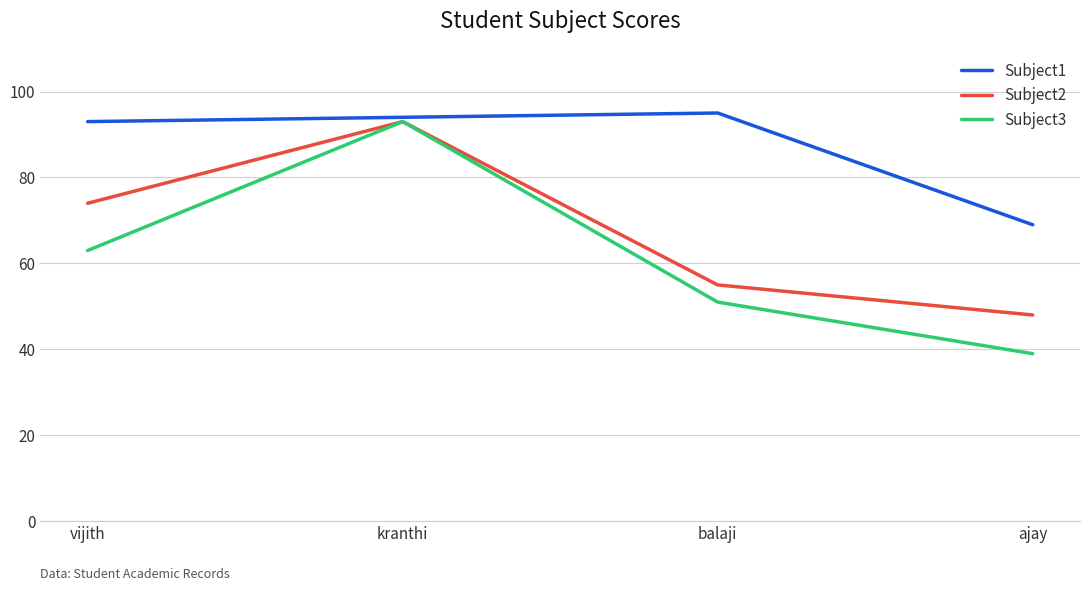

In Subject2, how many points are higher than both neighbors (excluding endpoints)?

1